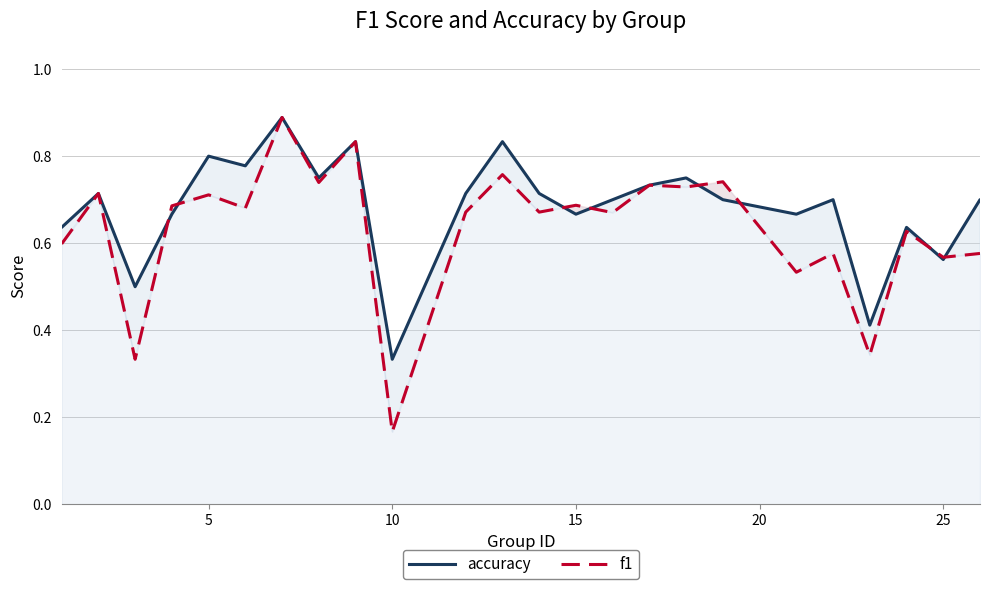

How many times do accuracy and f1 cross each other?

8